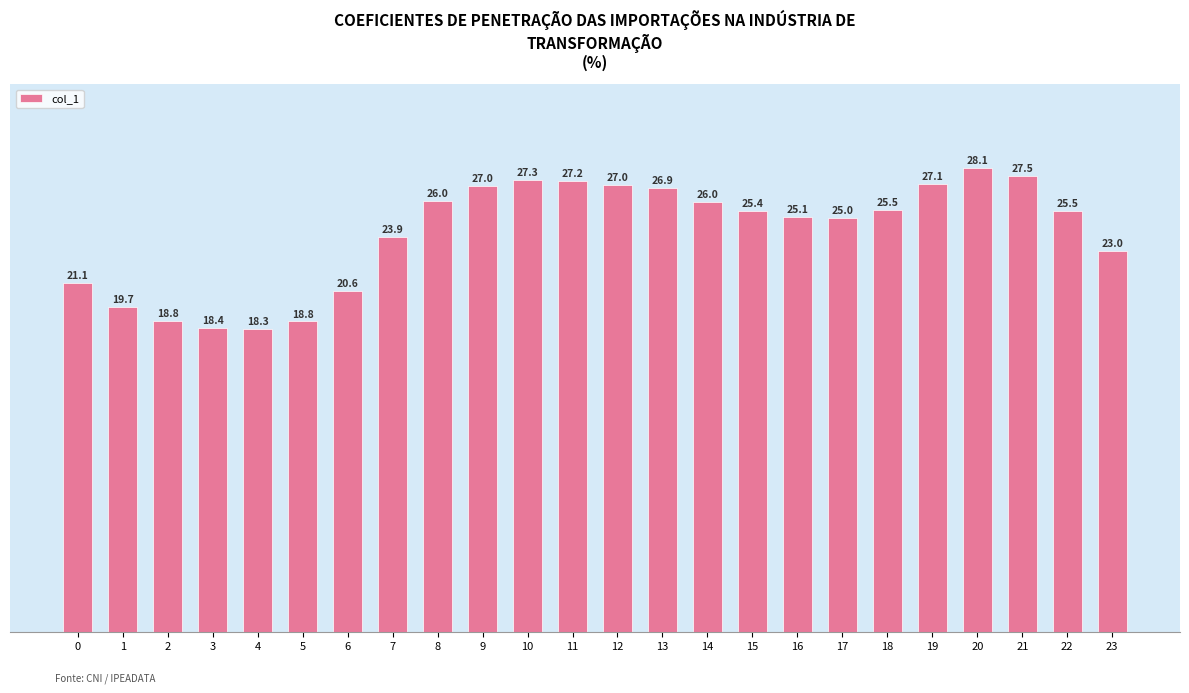

How many values are below 25?

10